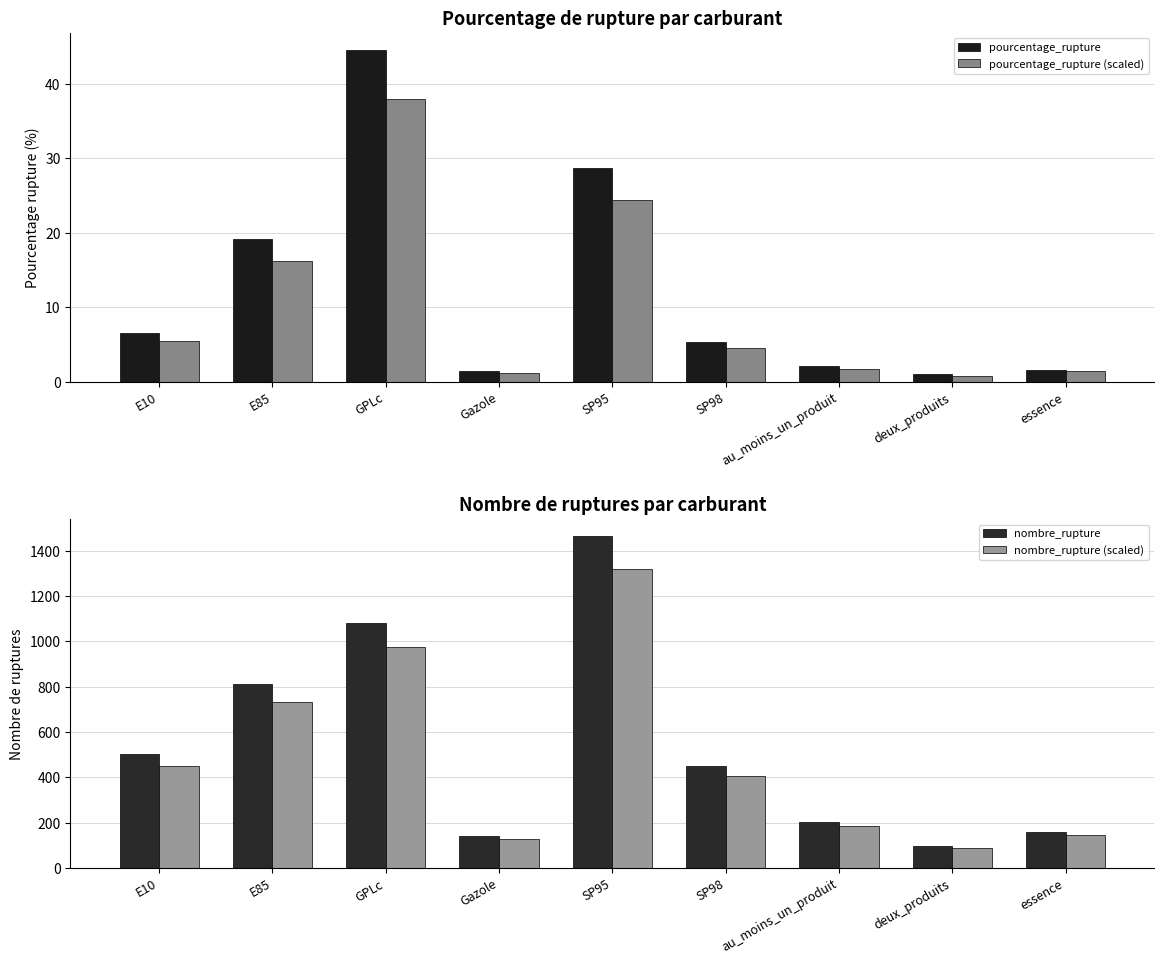

What is the label of the 4th bar from the right?

SP98